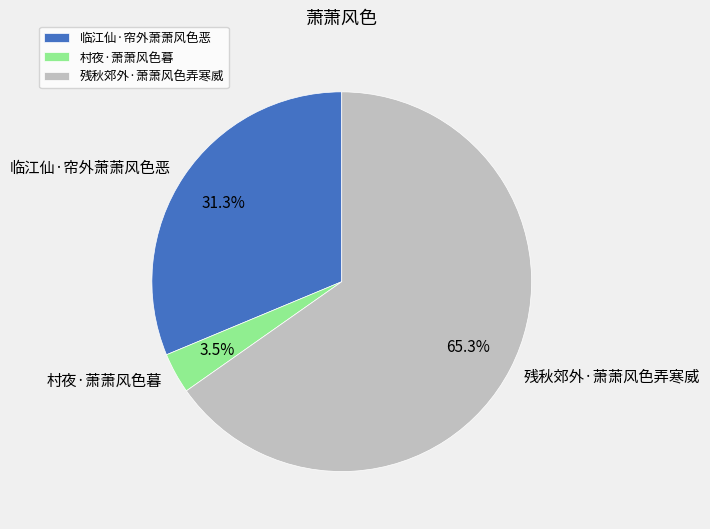

Which slice is the largest?

残秋郊外·萧萧风色弄寒威